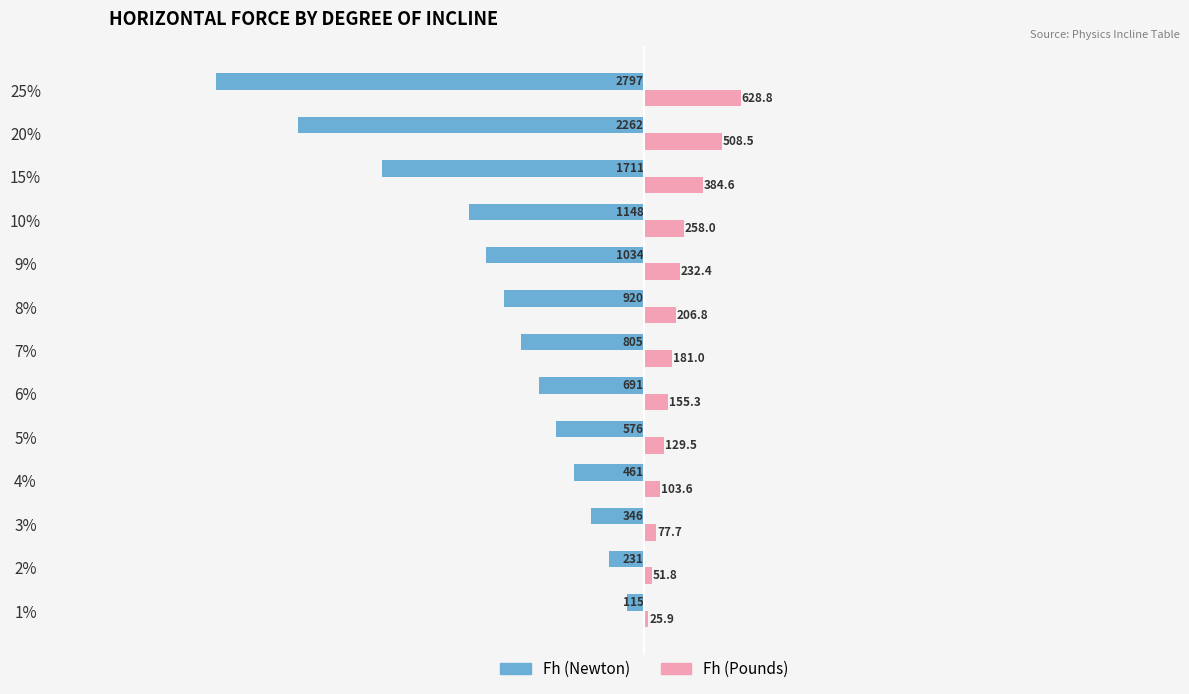

Which label corresponds to the largest value in the chart?

25%